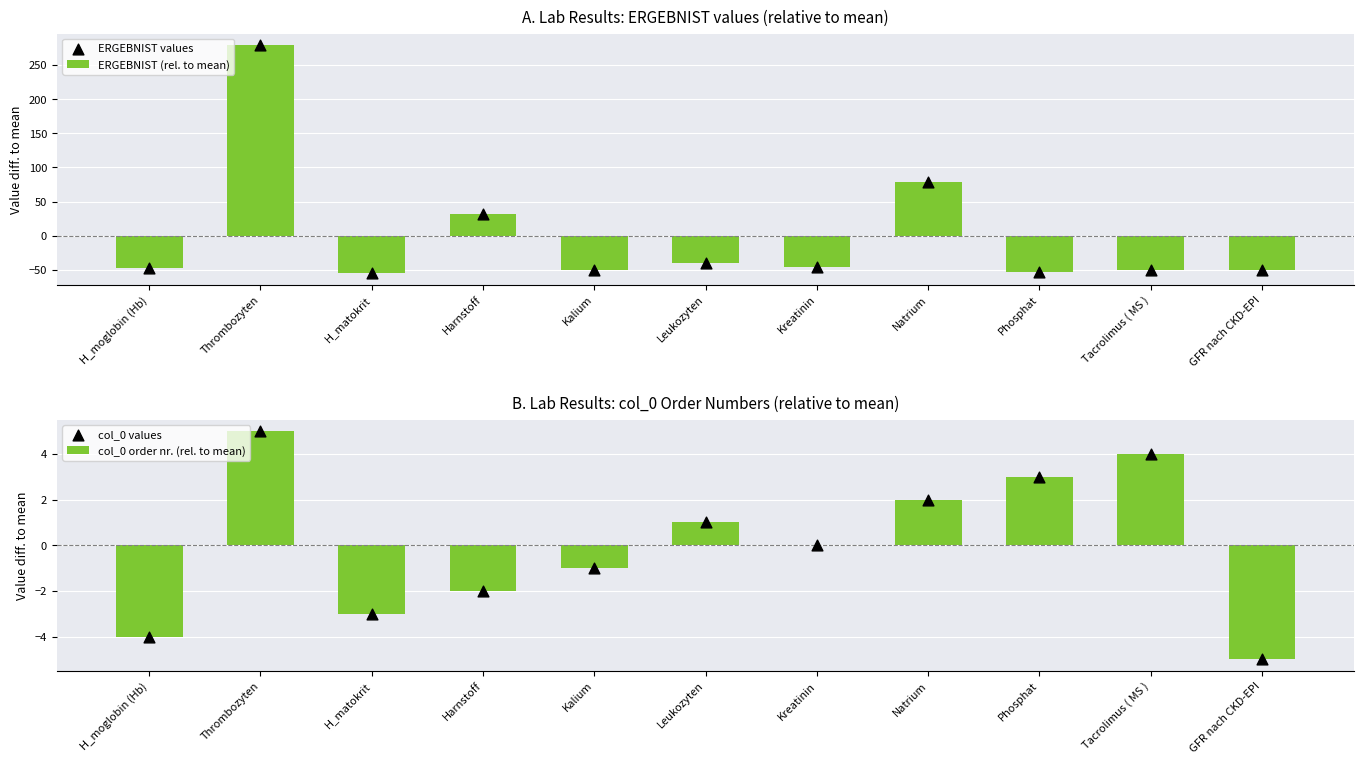

Is the value of col_0 order nr. (rel. to mean) at Kalium greater than the value of ERGEBNIST values at Kalium?

Yes